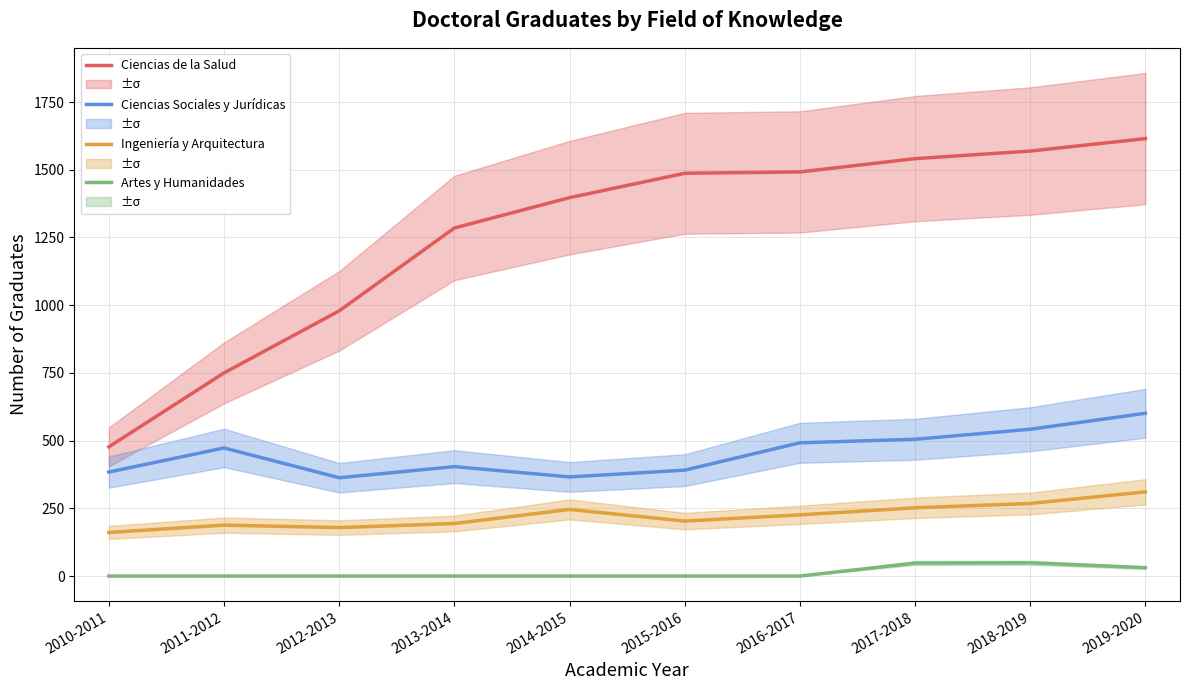

How many lines are shown in the chart?

4